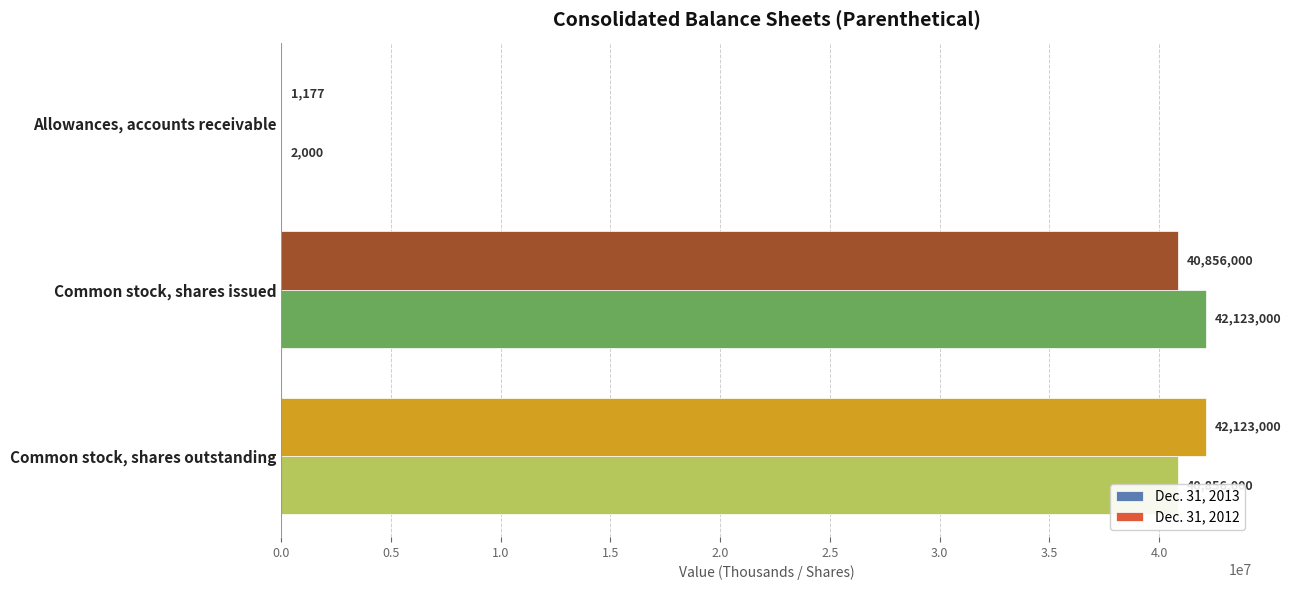

Is the value of Dec. 31, 2013 at Allowances, accounts receivable greater than the value of Dec. 31, 2012 at Common stock, shares issued?

No